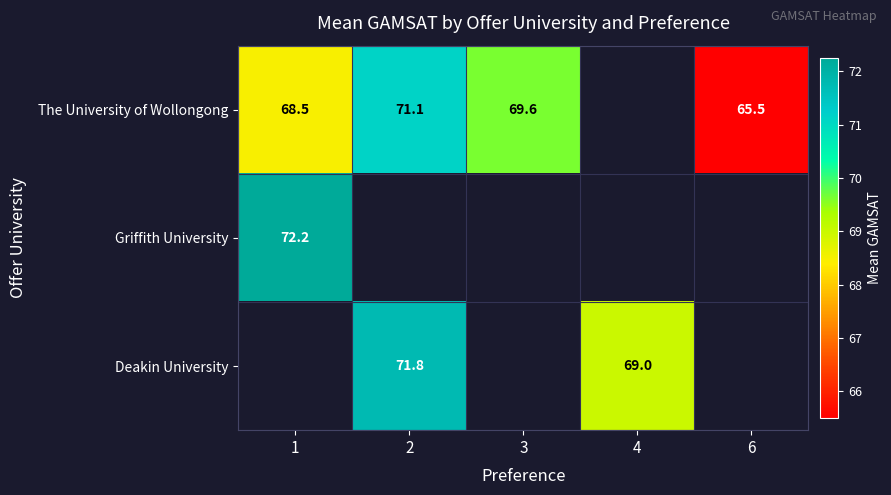

Rank the categories by Griffith University value from highest to lowest.

1, 2, 3, 4, 6